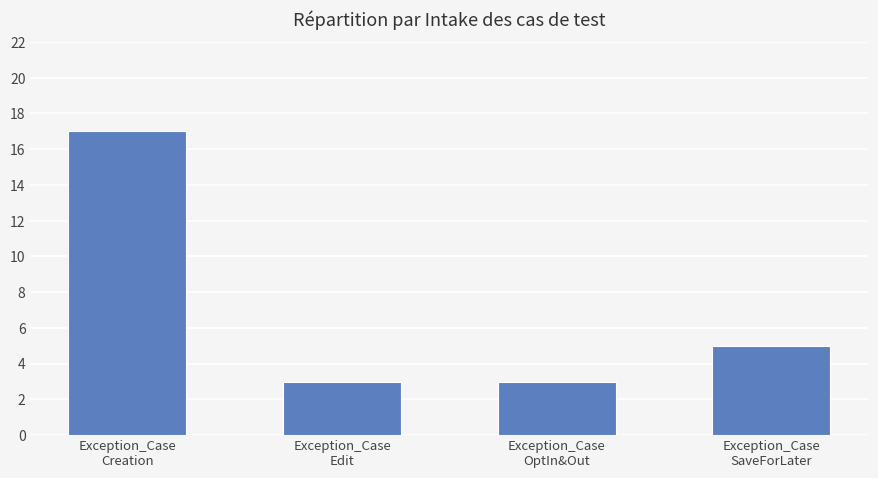

The value at Exception_Case
SaveForLater is 8. True or false?

False